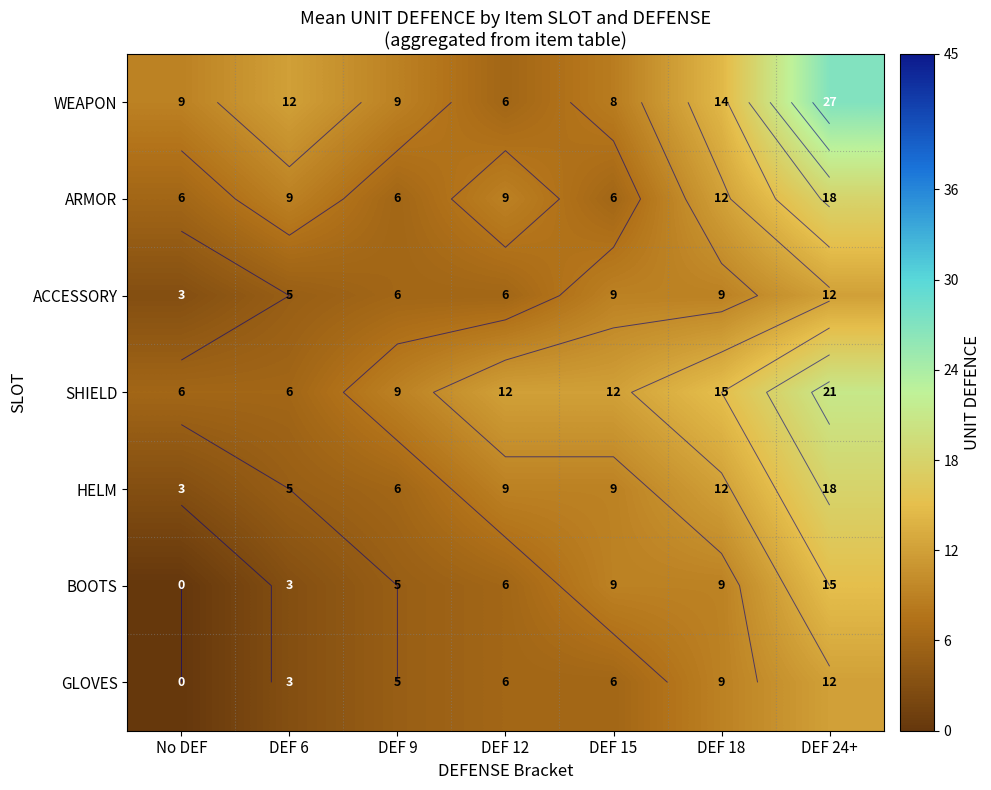

Rank the series at DEF 24+ from lowest to highest value.

ACCESSORY, GLOVES, BOOTS, ARMOR, HELM, SHIELD, WEAPON